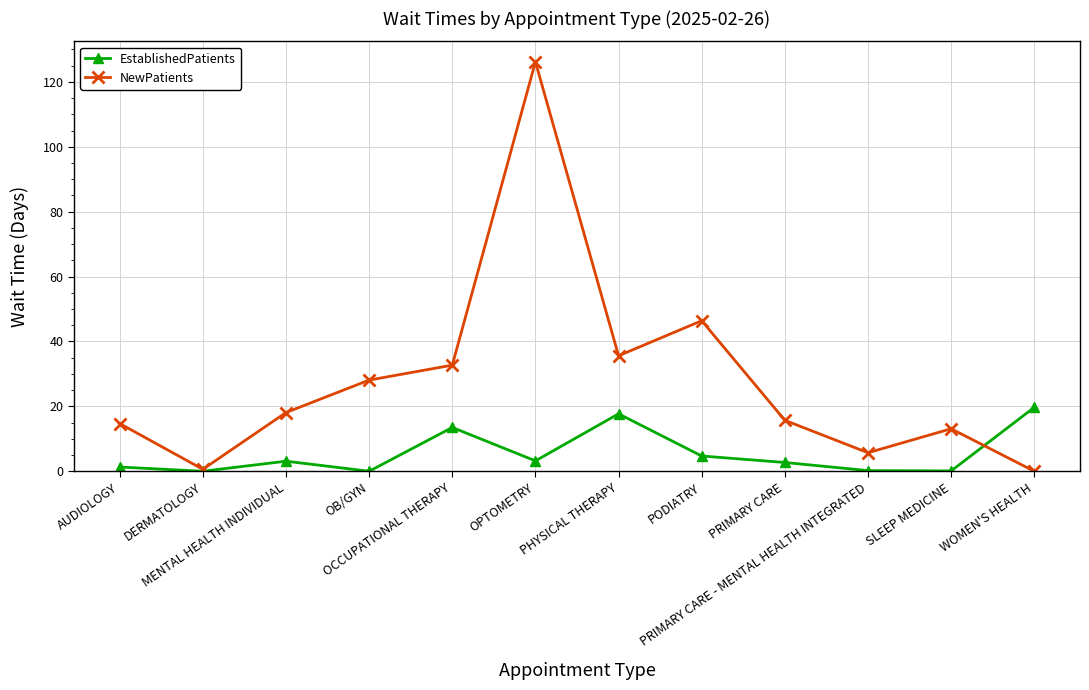

Which category has the highest value in the EstablishedPatients series?

WOMEN'S HEALTH